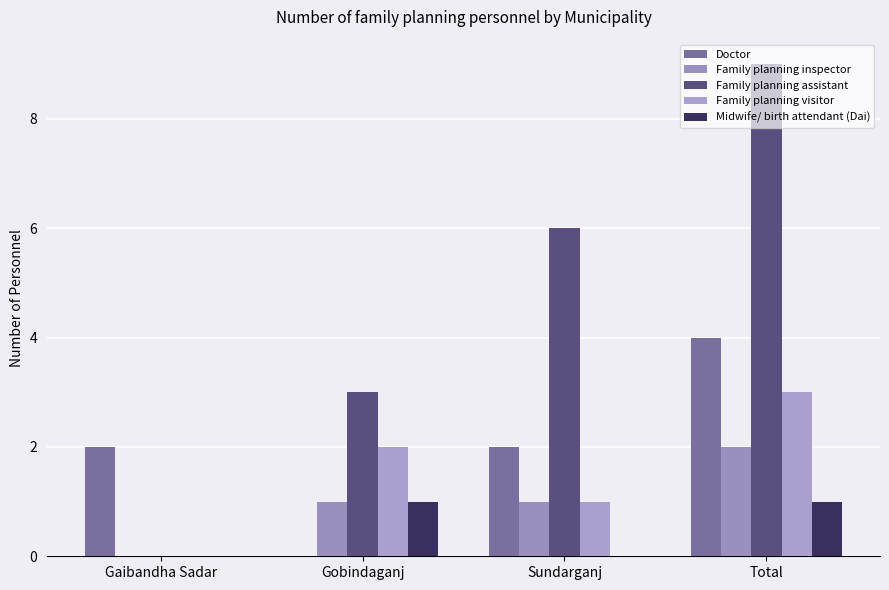

The value of Midwife/ birth attendant (Dai) at Sundarganj is -1. True or false?

False